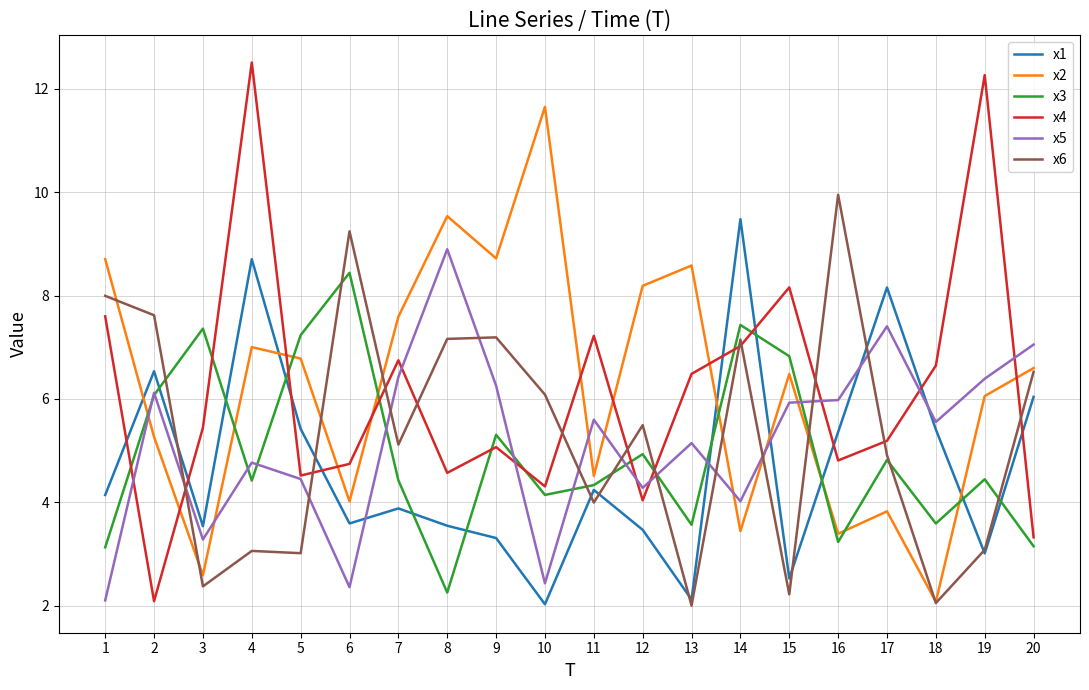

What is the difference between the highest and lowest values at 7?

3.7